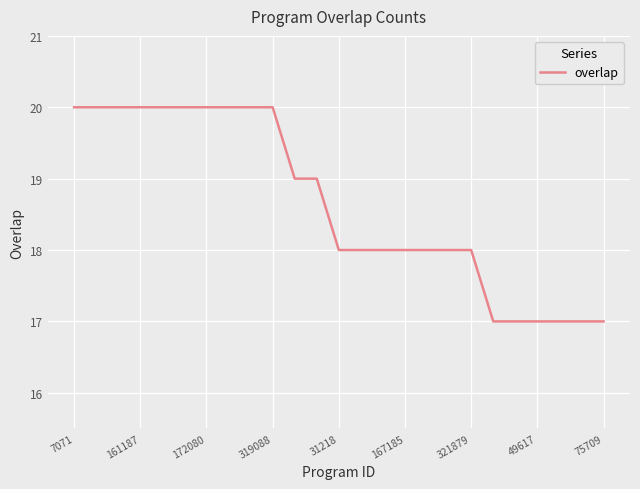

What is the smallest value displayed?

17